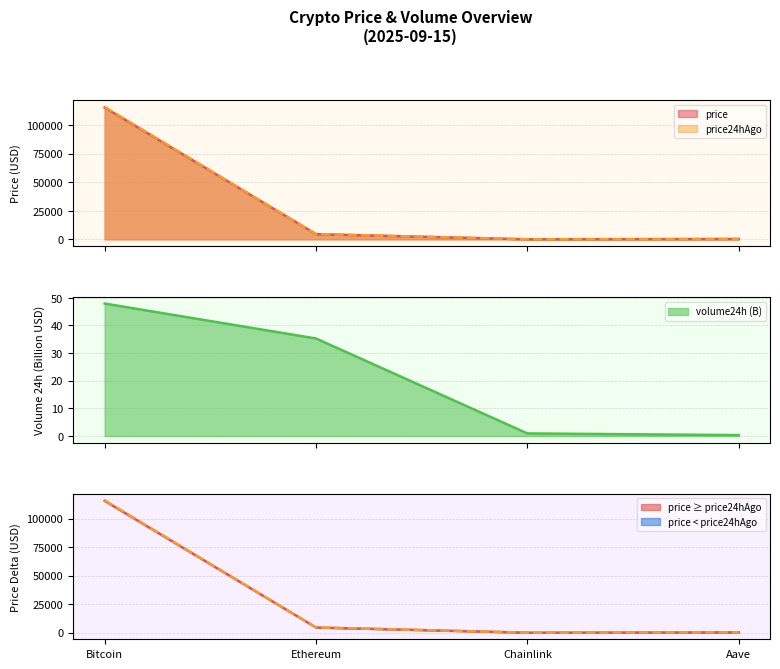

At how many categories does at least one series exceed 65190?

1